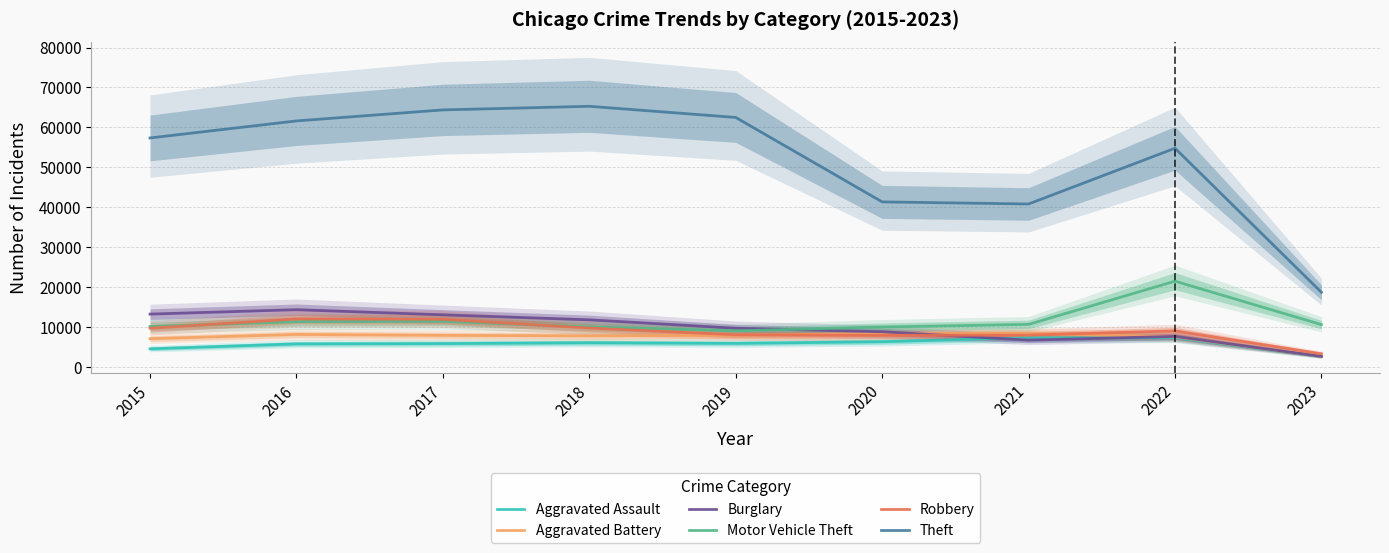

What is the value of the Robbery point at the 6th from the left?

7855